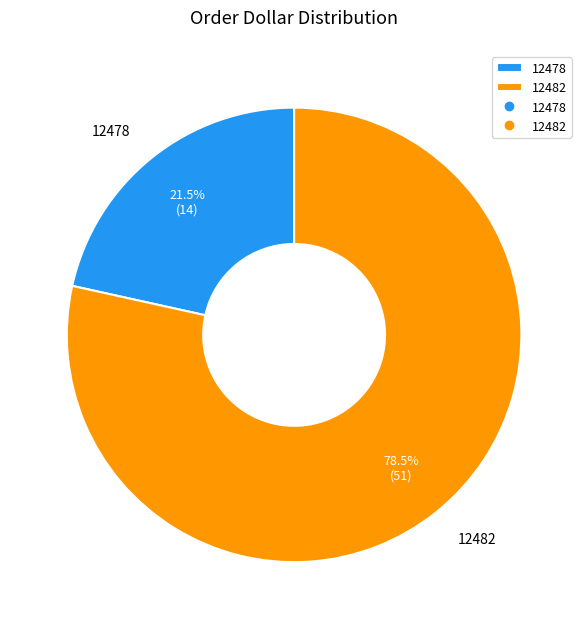

To the nearest percent, what is the combined percentage of 12482 and 12478?

100%